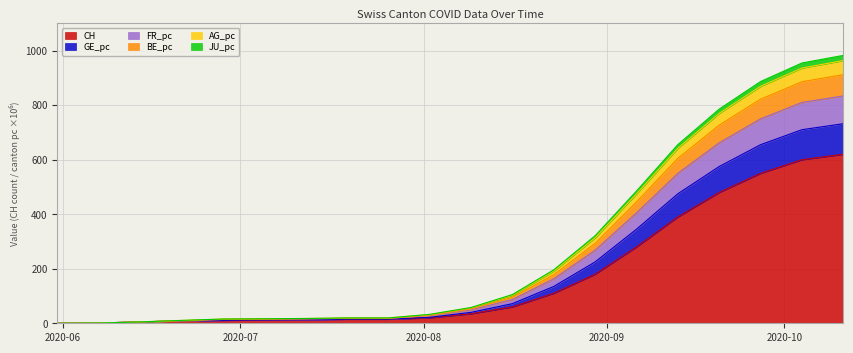

What is the maximum value for CH?

620.0